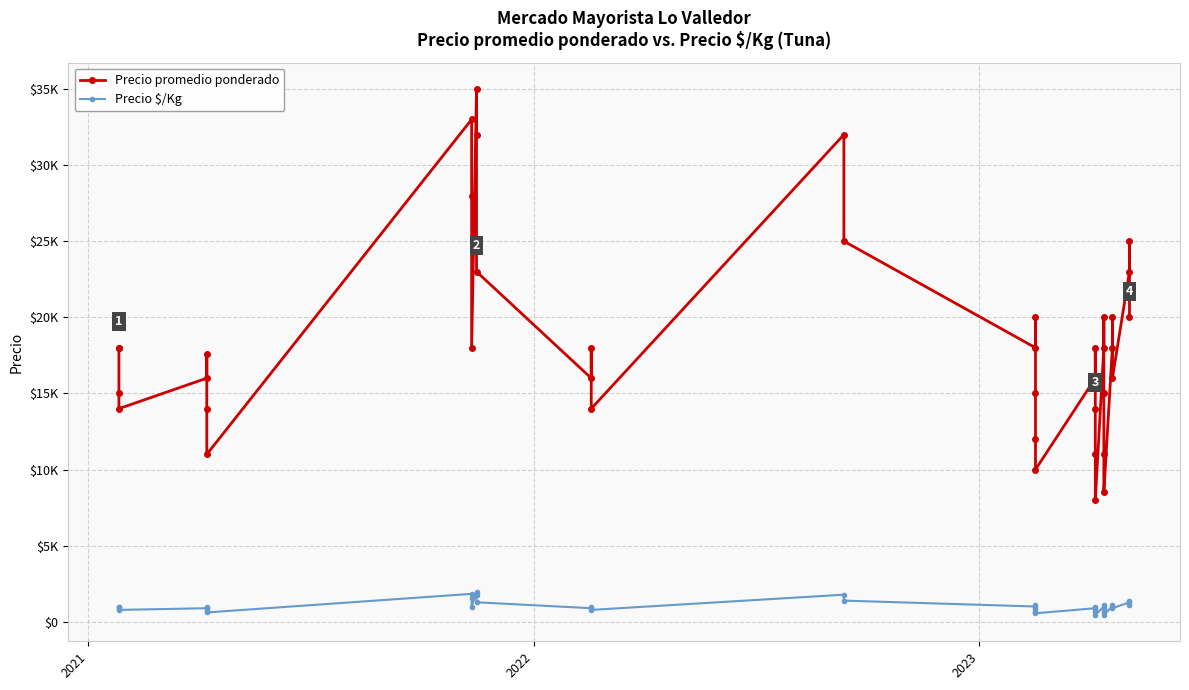

What is the greatest value displayed?

35000